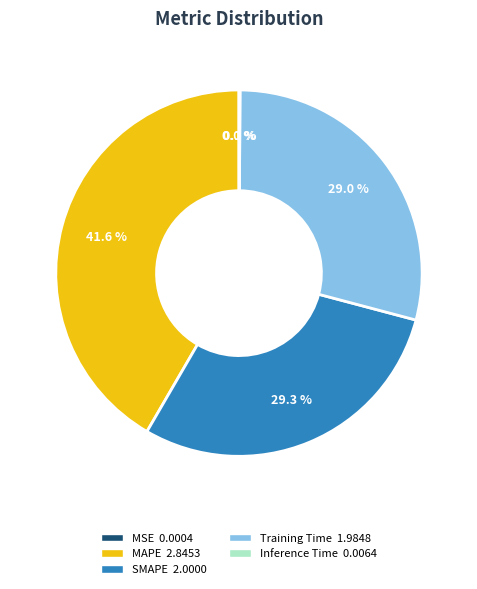

True or false: MAPE accounts for 34% of the total.

False